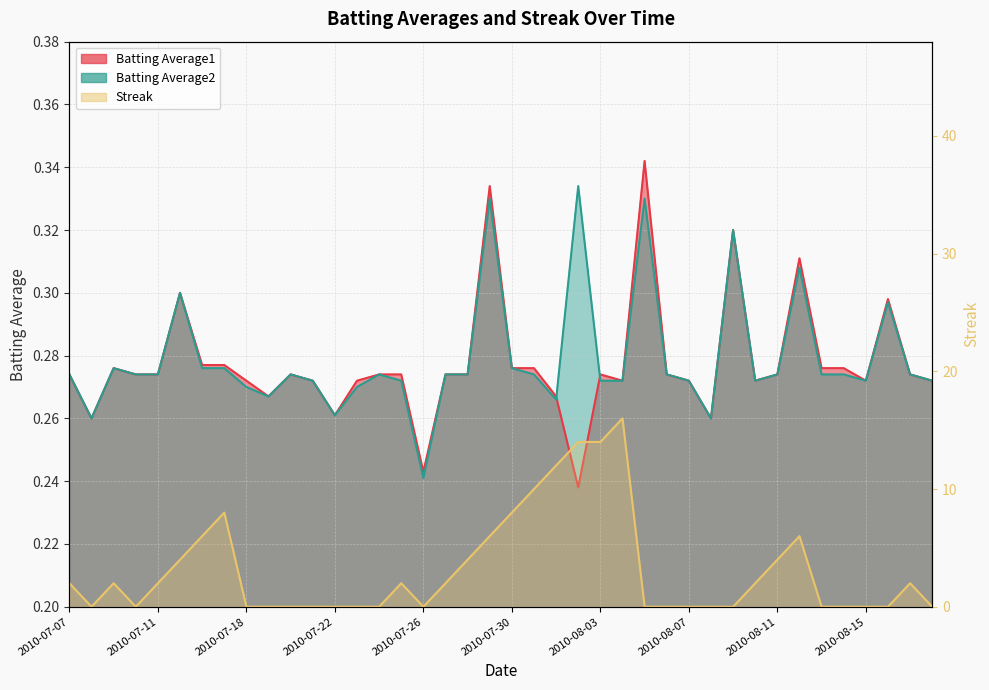

True or false: Streak has more than 1 interior local peaks.

True